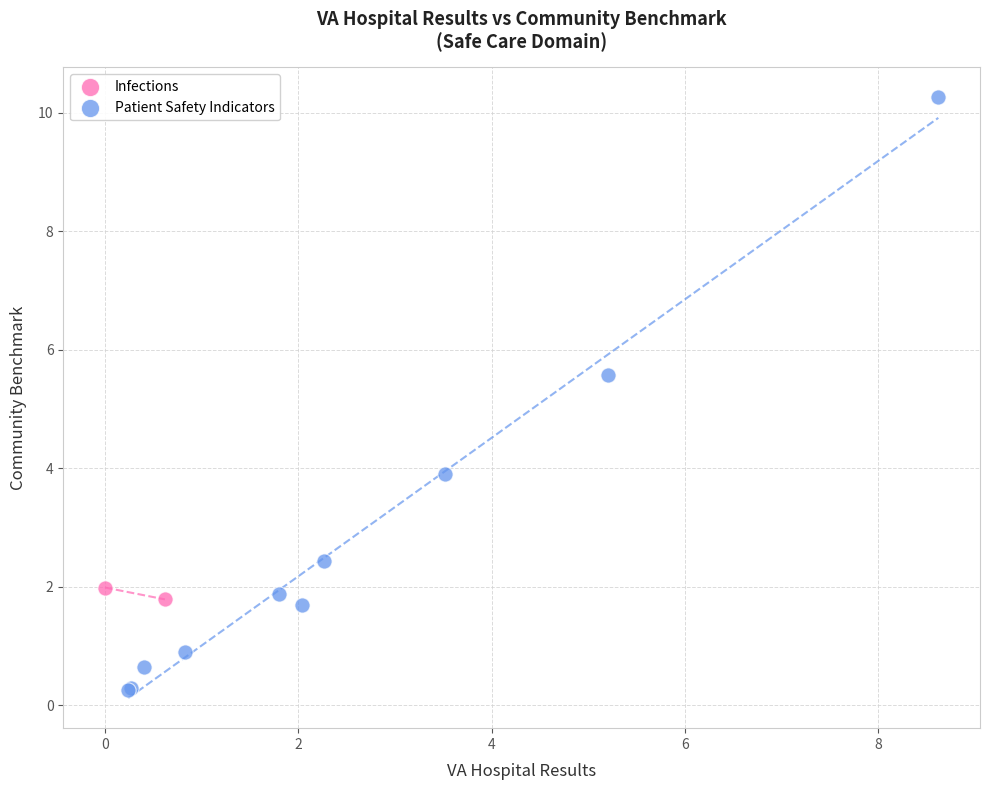

What are all the series names shown in the legend?

Infections, Patient Safety Indicators